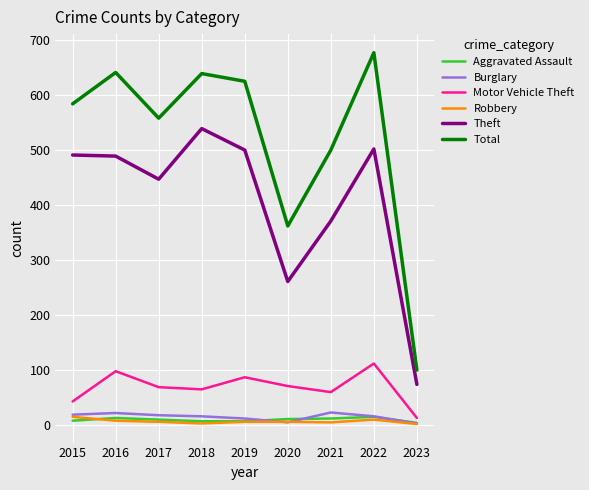

What is the sum of all Theft values?

3674